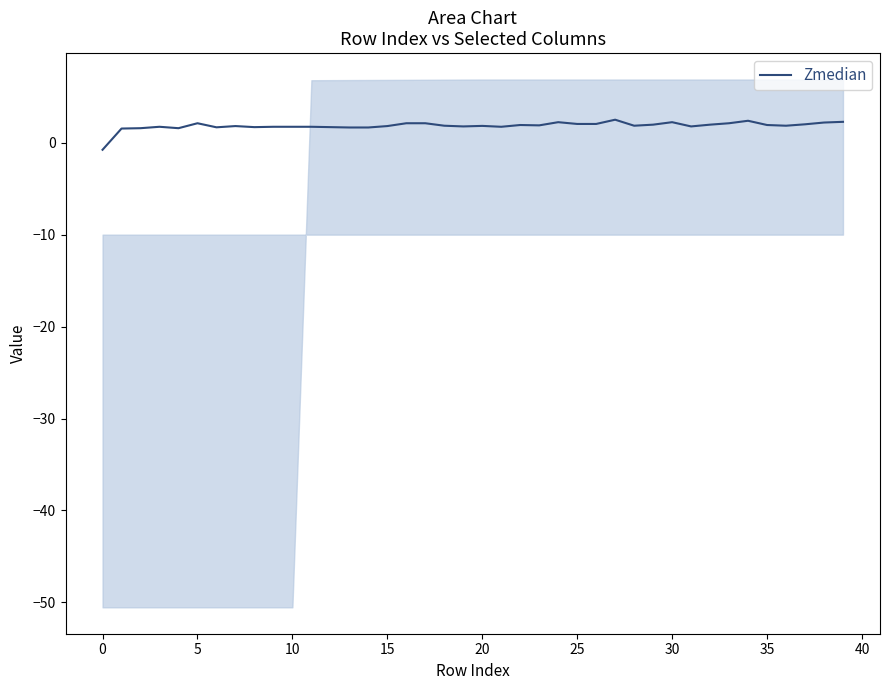

Is it true that Zmedian equals 1.9 at 35?

True